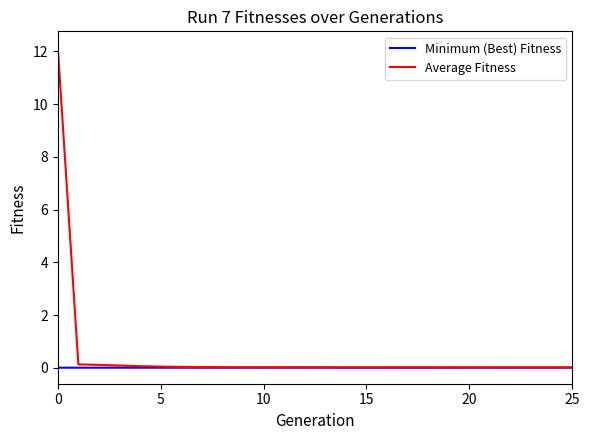

Which series has the widest spread of values?

Average Fitness